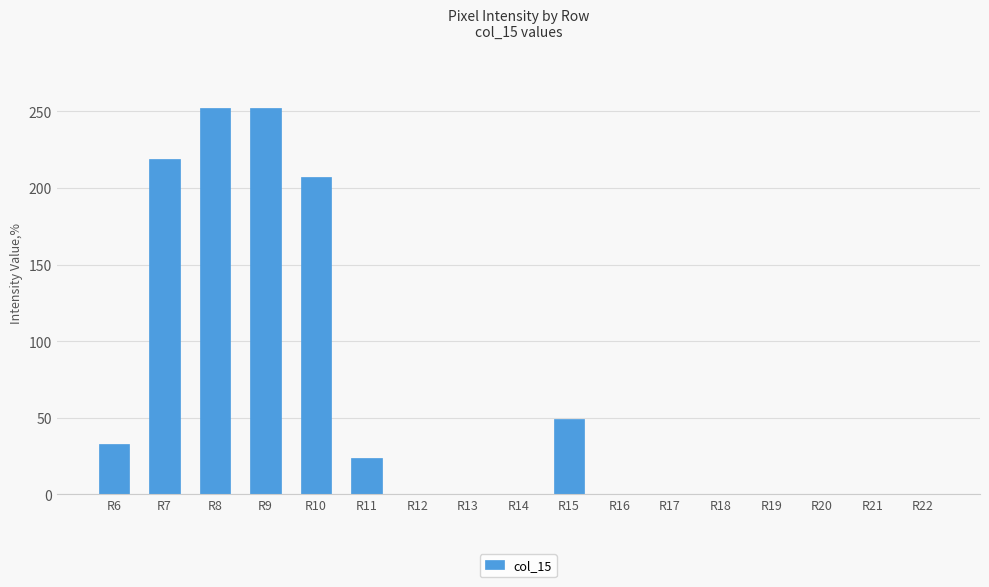

What is the sum of all values?

1036